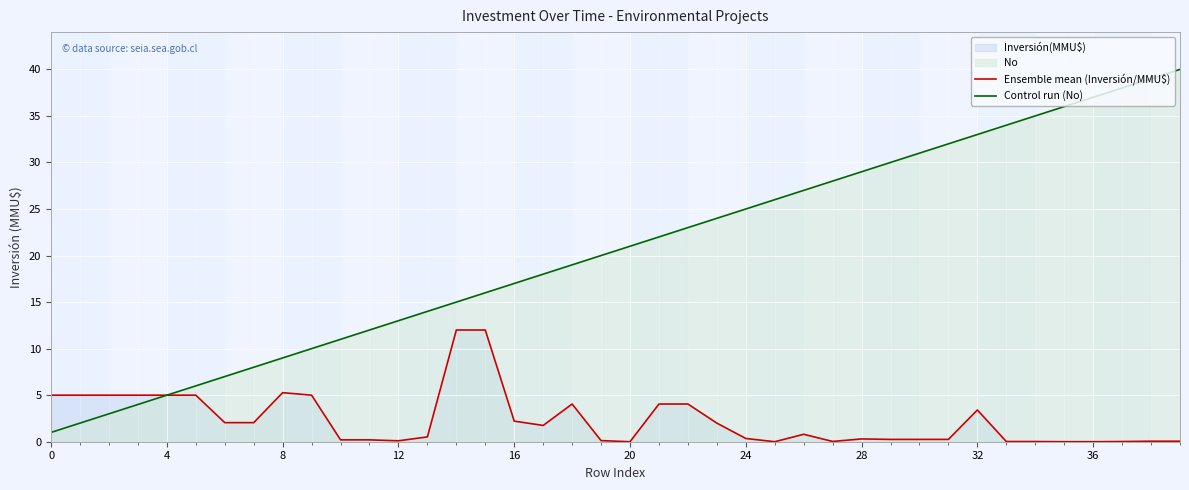

True or false: Control run (No) has more than 0 interior local peaks.

False